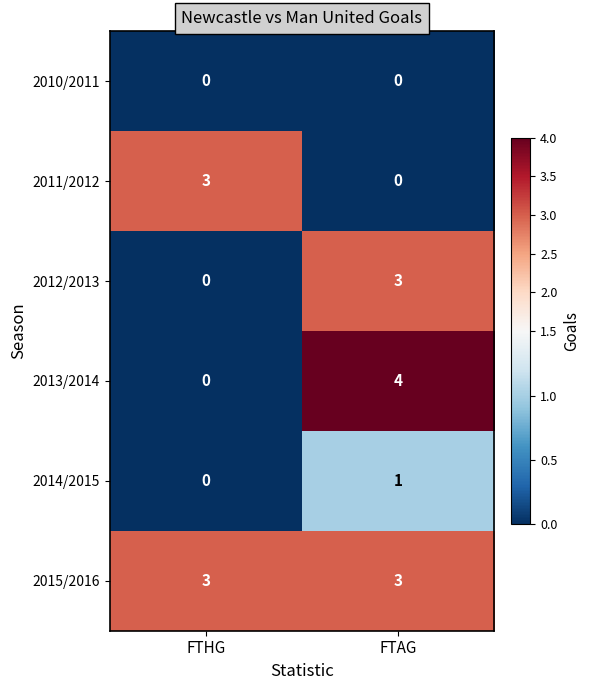

How many data points does each series have?

2